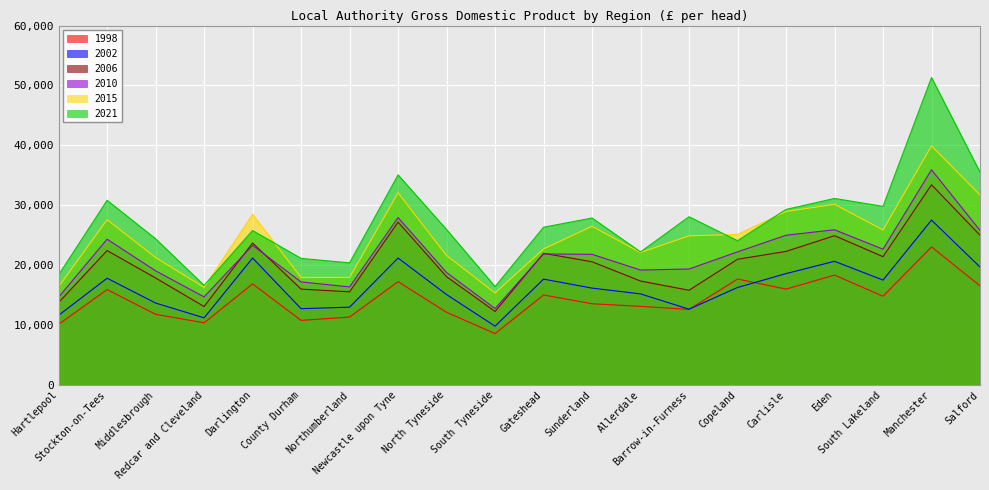

How many values in the 1998 series are below 14814?

10